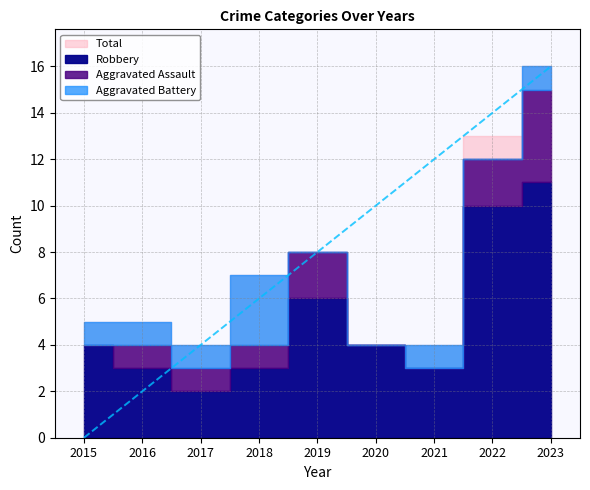

Is this an area chart (filled region under the line)?

No